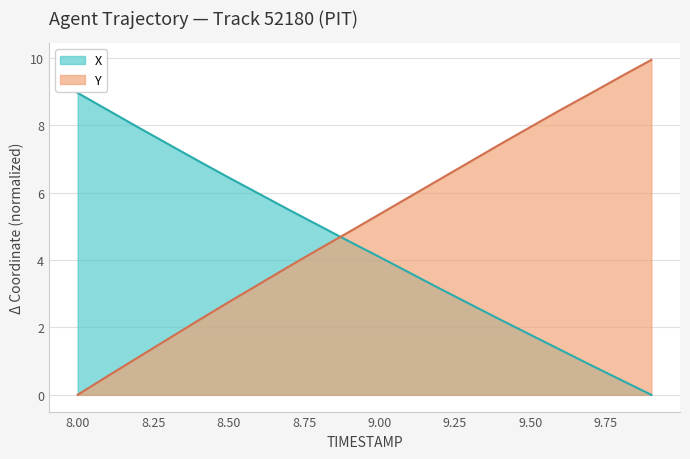

Which series has the largest total across all categories?

Y